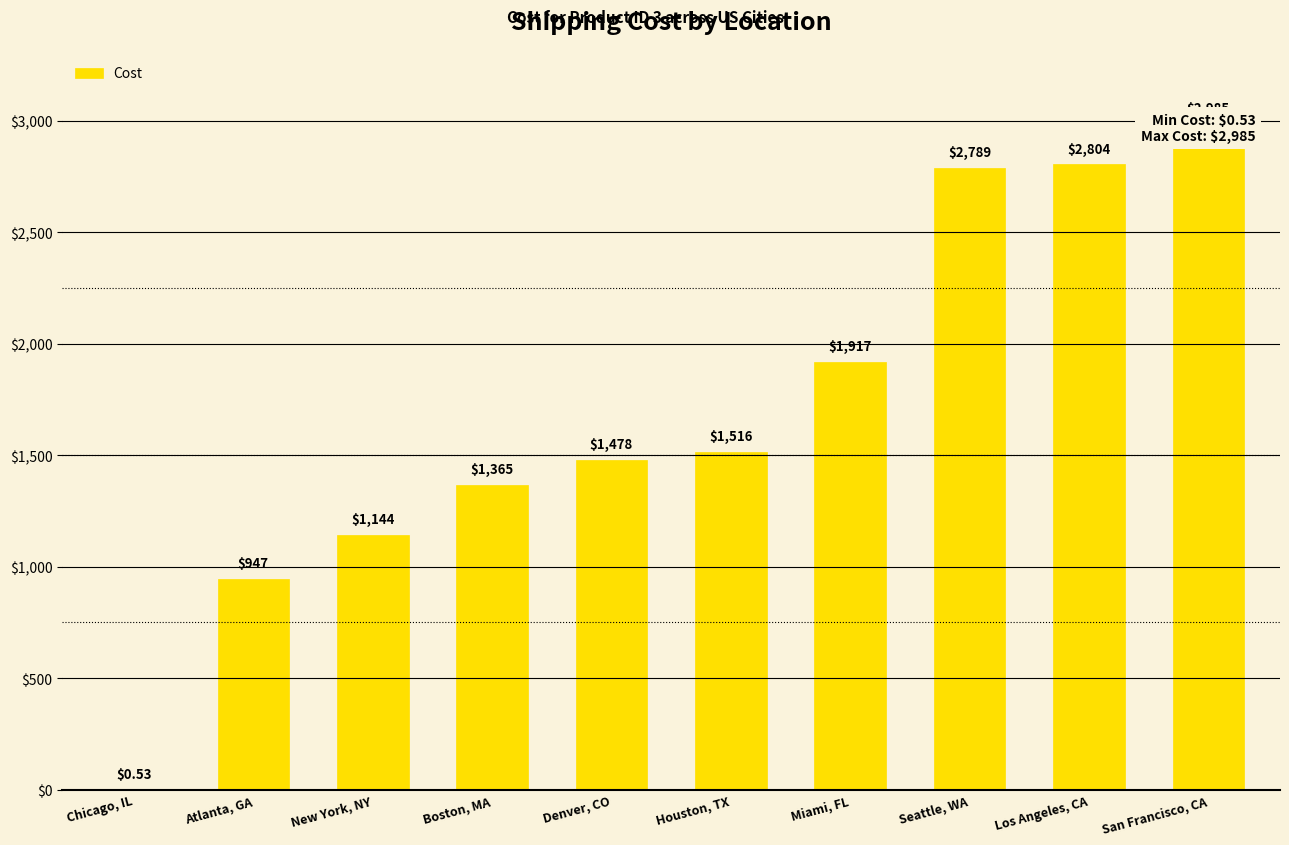

Which category has the lowest value across all series?

Chicago, IL